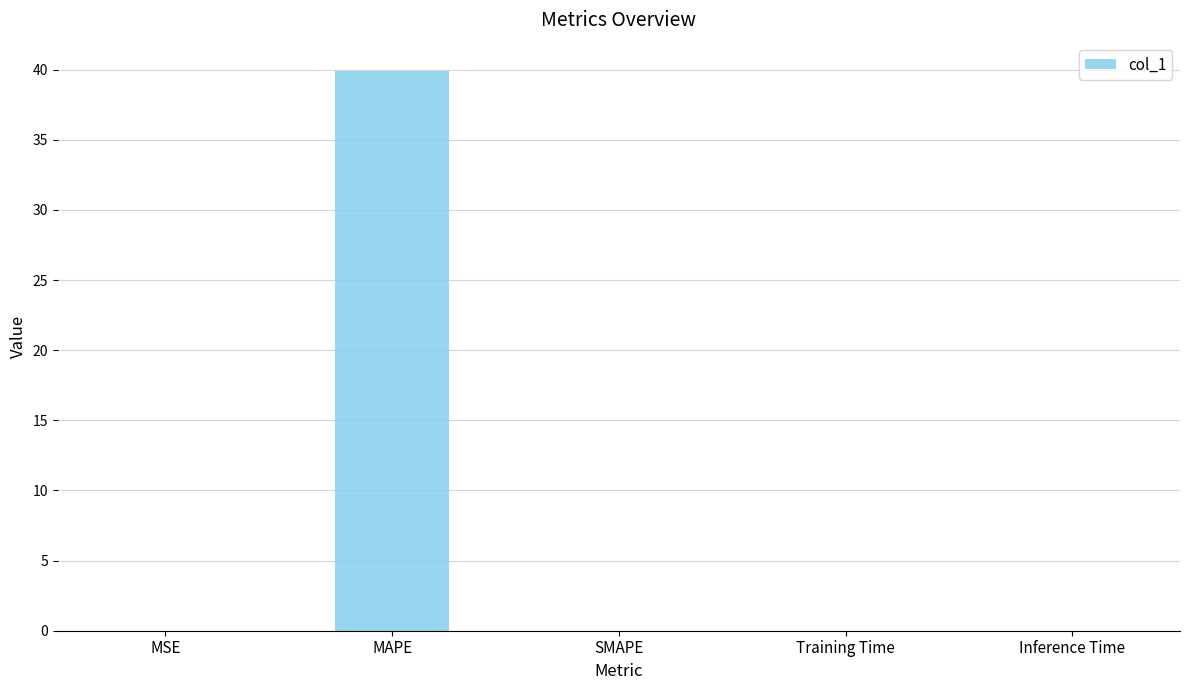

Which has a higher value, MAPE or MSE?

MAPE